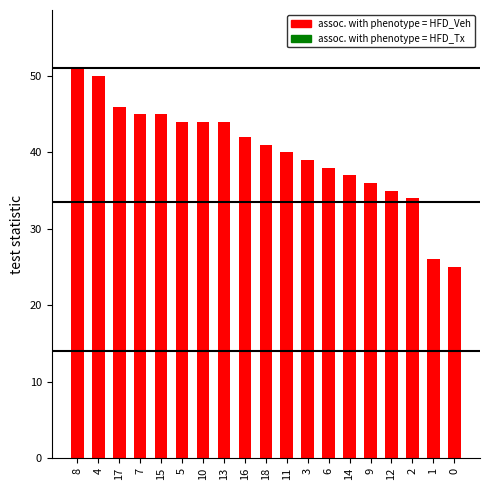

What is the label of the 12th bar from the right?

13